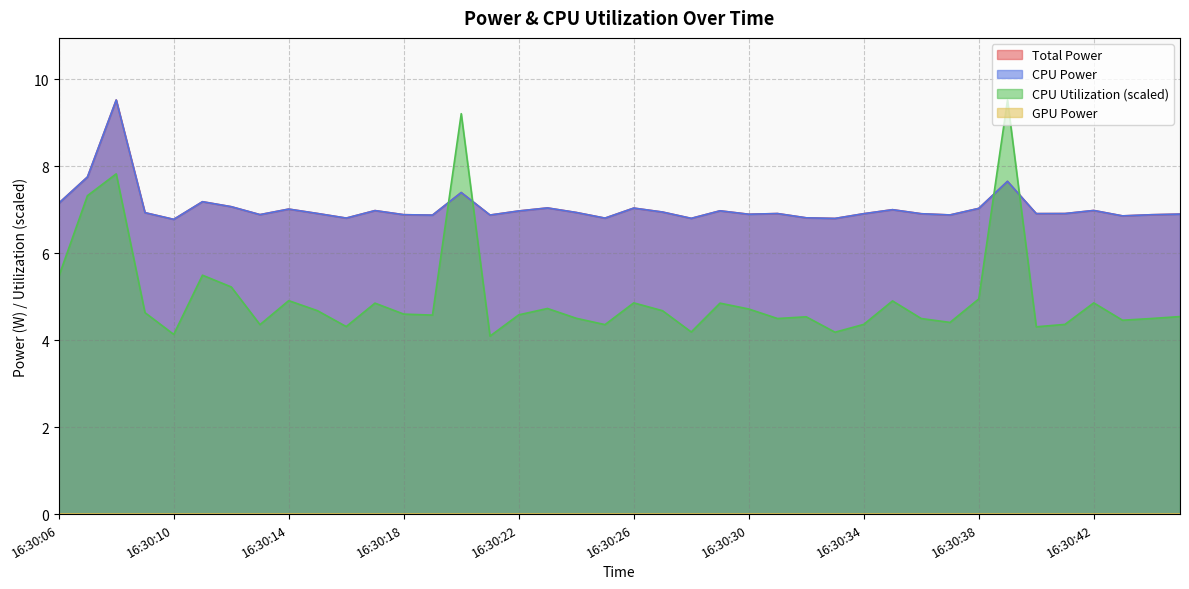

Does the chart have visible grid lines?

Yes